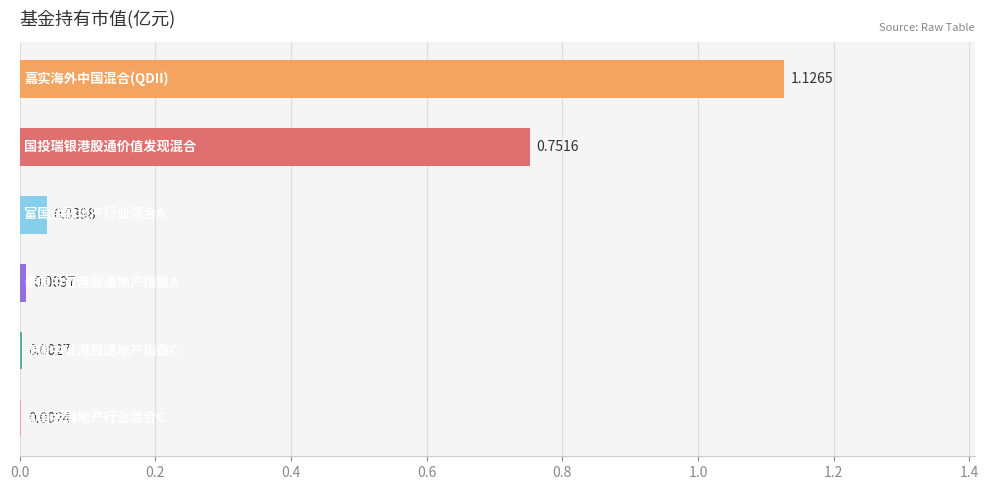

What is the sum of all values?

1.9